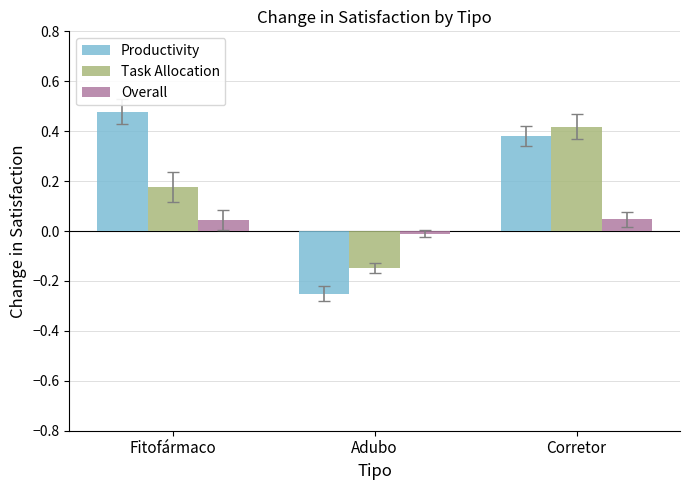

Which series has the largest range (max minus min)?

Productivity